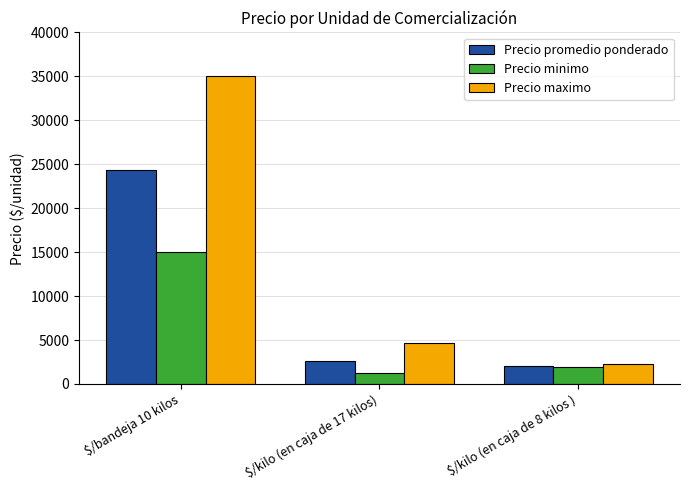

What is the spread (max minus min) of values at $/kilo (en caja de 8 kilos )?

400.0